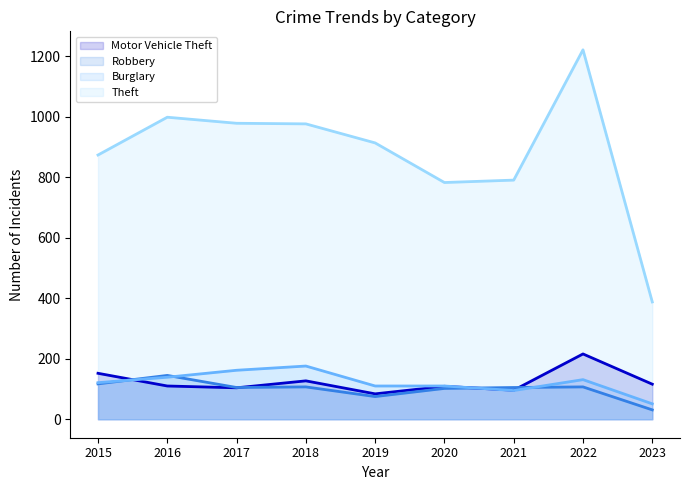

True or false: Burglary has more than 1 points higher than both neighbors.

True